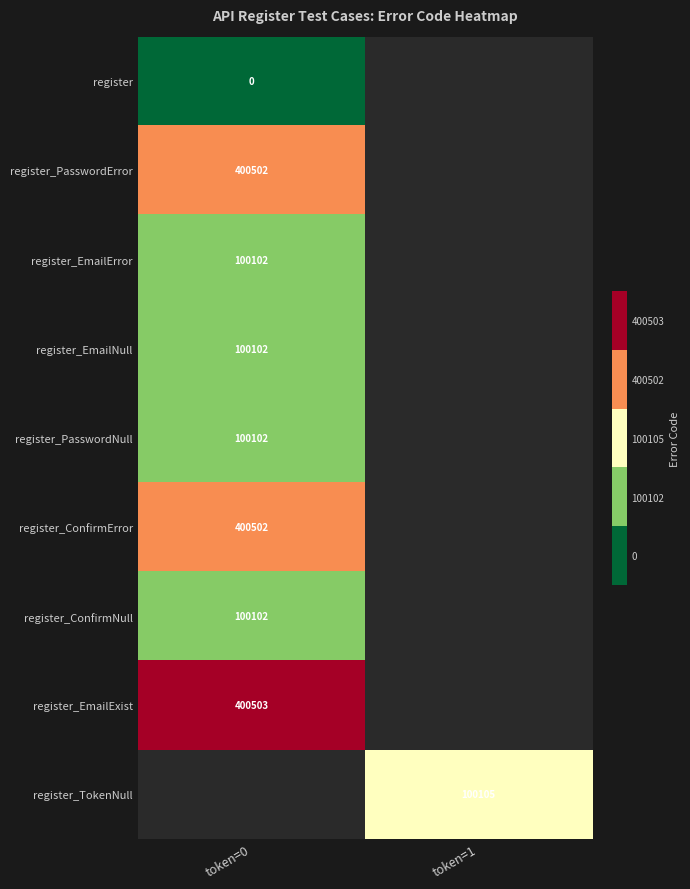

The value of register_ConfirmNull at token=0 is 174716. True or false?

False